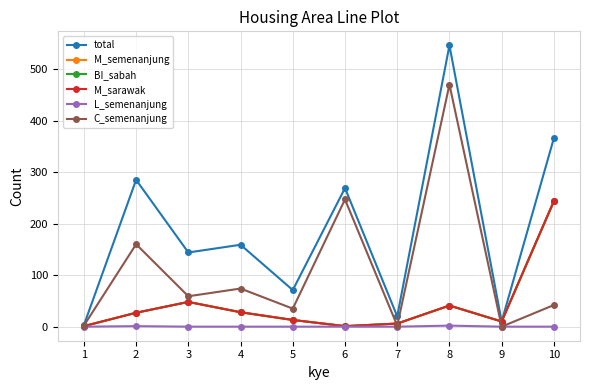

True or false: total has a value of 469 at 2.

False